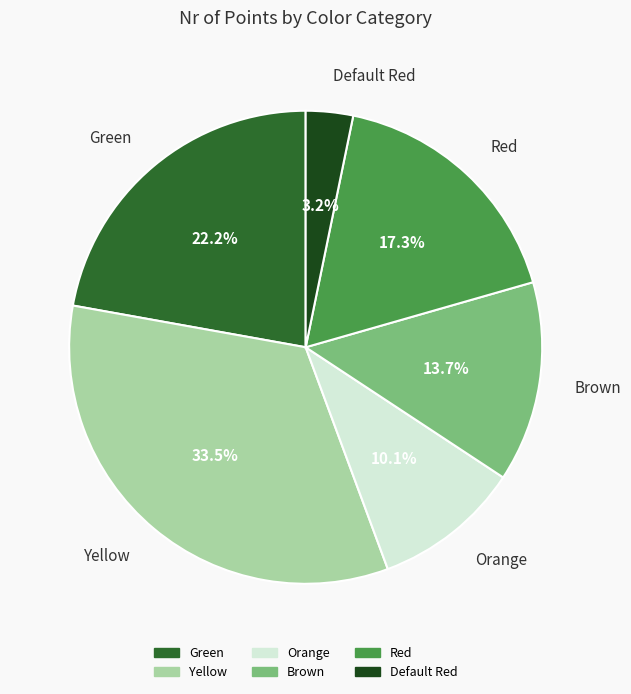

True or false: Orange accounts for 10% of the total.

True